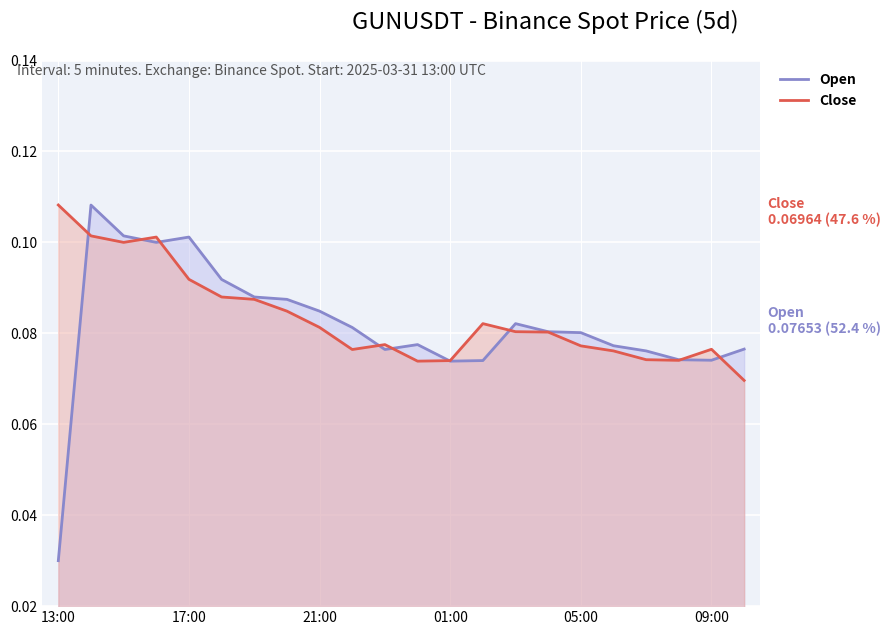

What is the greatest value displayed?

0.1